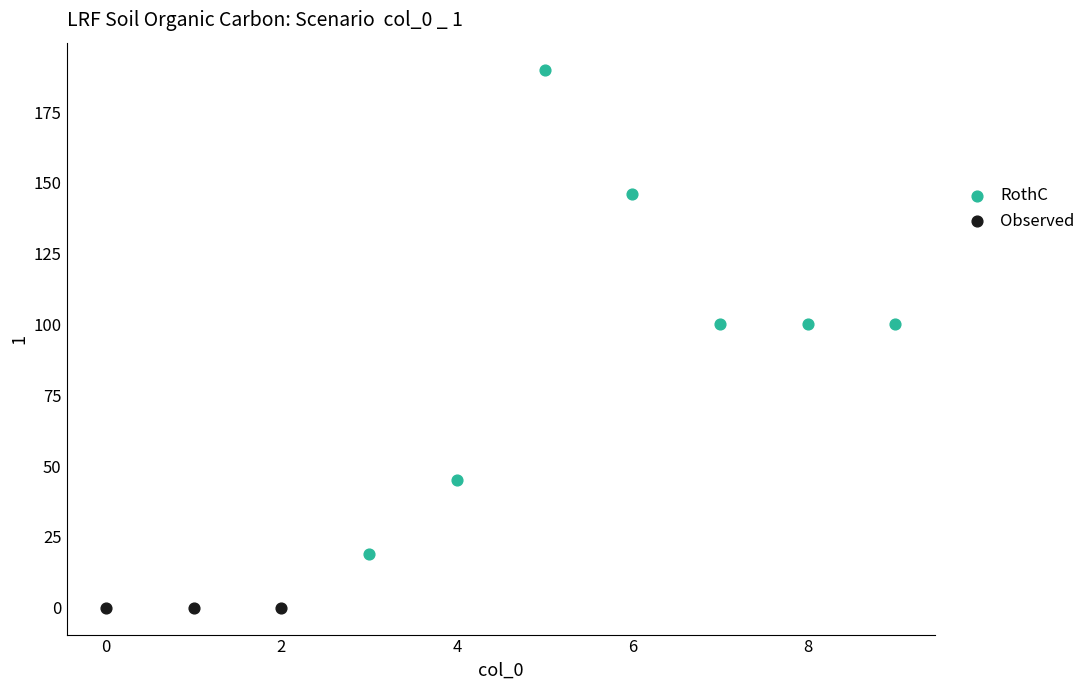

Which series contains the highest Y value?

RothC